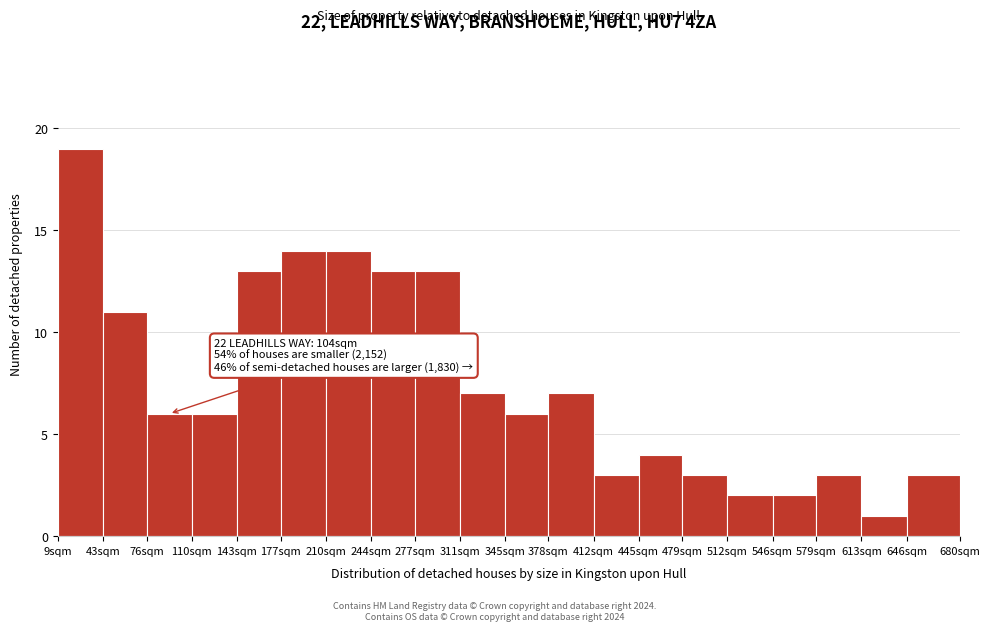

Reading left to right, transcribe all the data shown in this chart.

9sqm=19	43sqm=11	76sqm=6	110sqm=6	143sqm=13	177sqm=14	210sqm=14	244sqm=13	277sqm=13	311sqm=7	345sqm=6	378sqm=7	412sqm=3	445sqm=4	479sqm=3	512sqm=2	546sqm=2	579sqm=3	613sqm=1	646sqm=3